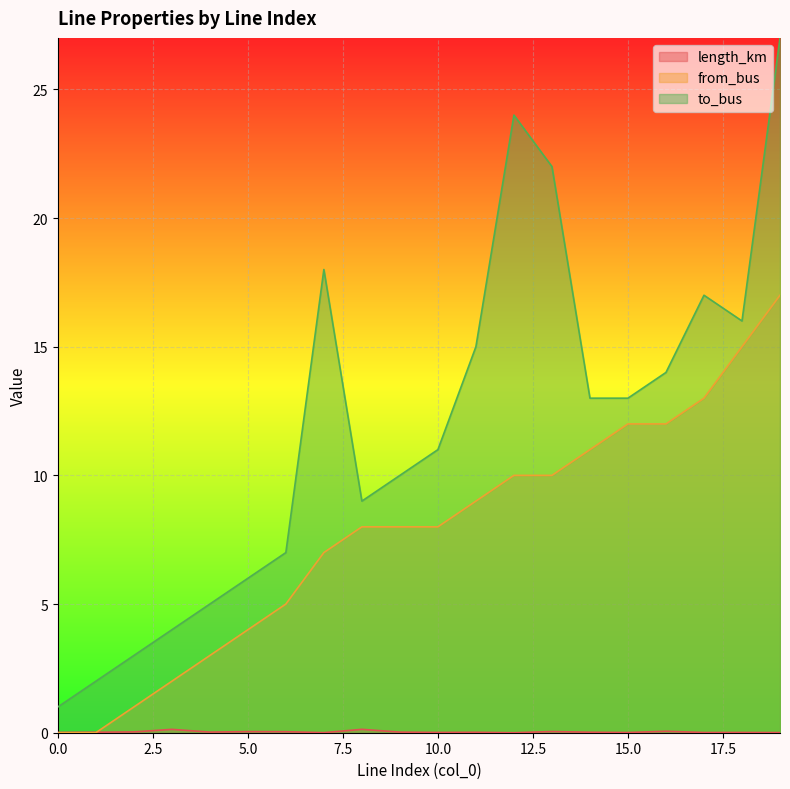

Reading left to right, extract all data points from this chart.

length_km: 0.0	0.0	0.0	0.1	0.0	0.0	0.0	0.0	0.1	0.0	0.0	0.0	0.0	0.0	0.0	0.0	0.1	0.0	0.0	0.0
from_bus: 0.0	0.0	1.0	2.0	3.0	4.0	5.0	7.0	8.0	8.0	8.0	9.0	10.0	10.0	11.0	12.0	12.0	13.0	15.0	17.0
to_bus: 1.0	2.0	3.0	4.0	5.0	6.0	7.0	18.0	9.0	10.0	11.0	15.0	24.0	22.0	13.0	13.0	14.0	17.0	16.0	27.0